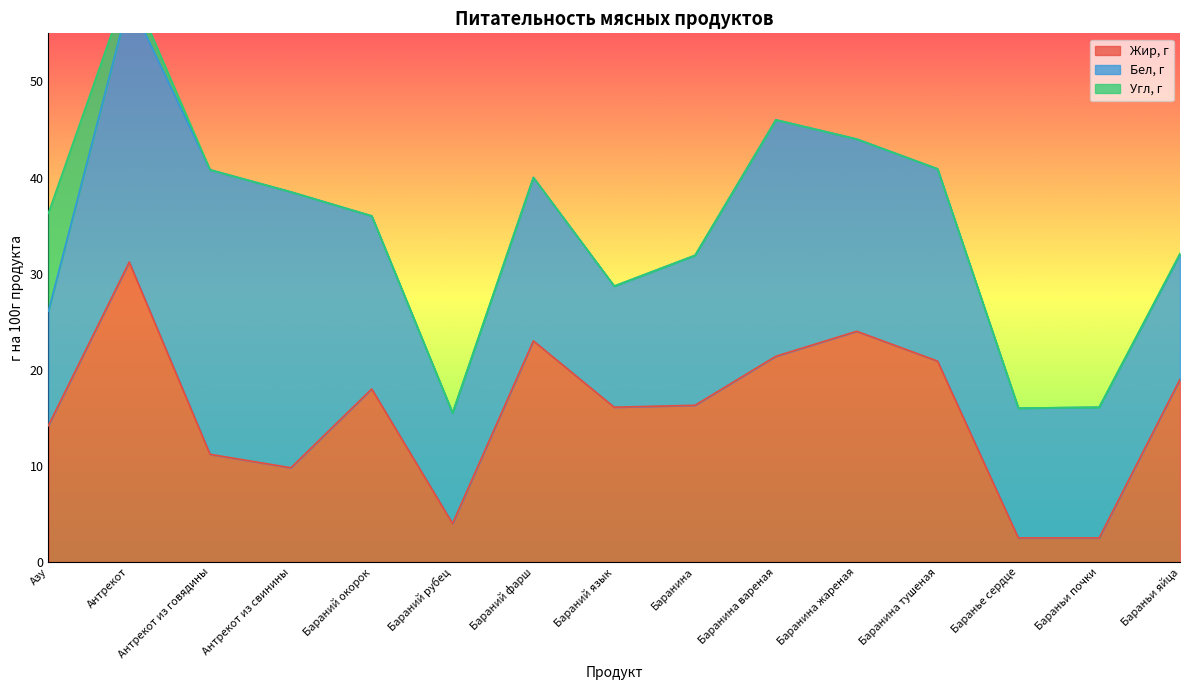

Reading left to right, what are all the values shown in this chart?

Жир, г: 14.2	31.2	11.2	9.8	18.0	4.0	23.0	16.1	16.3	21.4	24.0	20.9	2.5	2.5	19.0
Бел, г: 11.9	27.3	29.6	28.7	18.0	11.5	17.0	12.6	15.6	24.6	20.0	20.0	13.5	13.6	13.0
Угл, г: 10.2	1.7	0.0	0.0	0.0	0.0	0.0	0.0	0.0	0.0	0.0	0.0	0.0	0.0	0.1